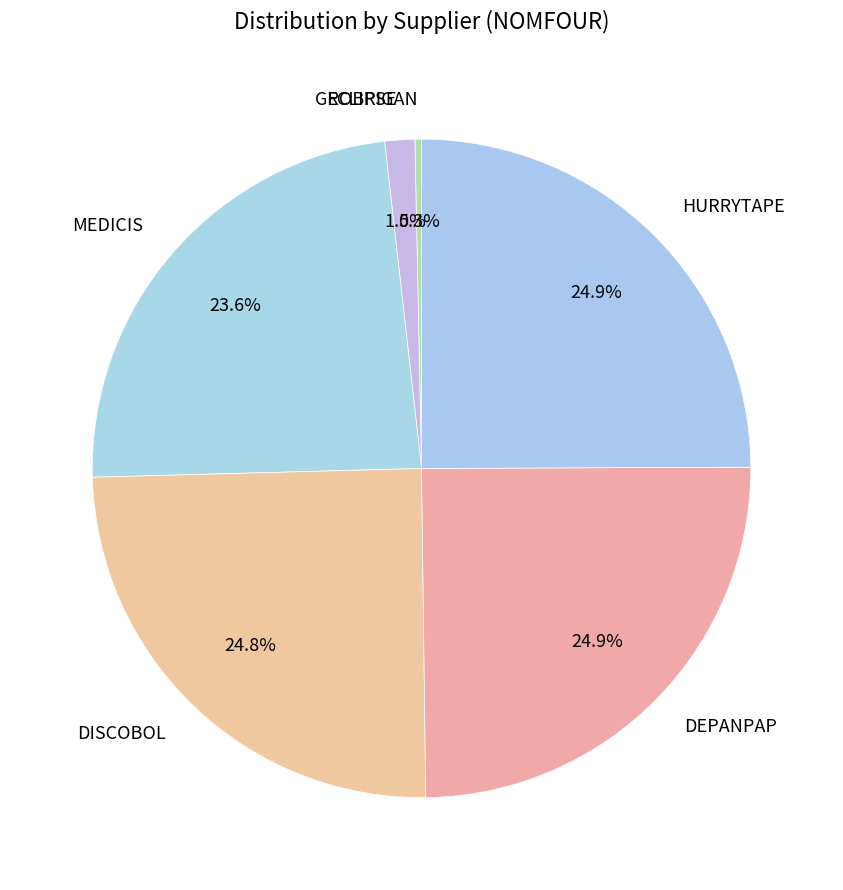

To the nearest percent, what is the difference between the largest and smallest slice percentages?

25%